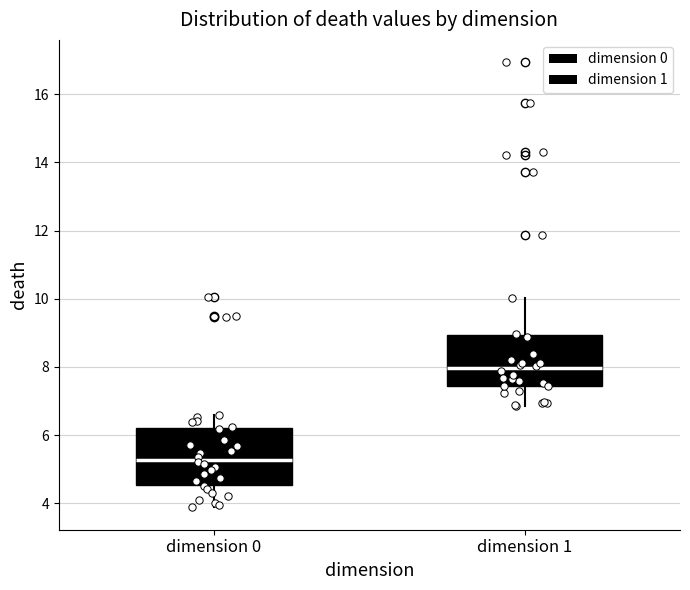

Where does the lower whisker of the box for dimension 1 end on the y-axis? The values are not printed on the chart, so give them approximately, as read against the axis.

6.8